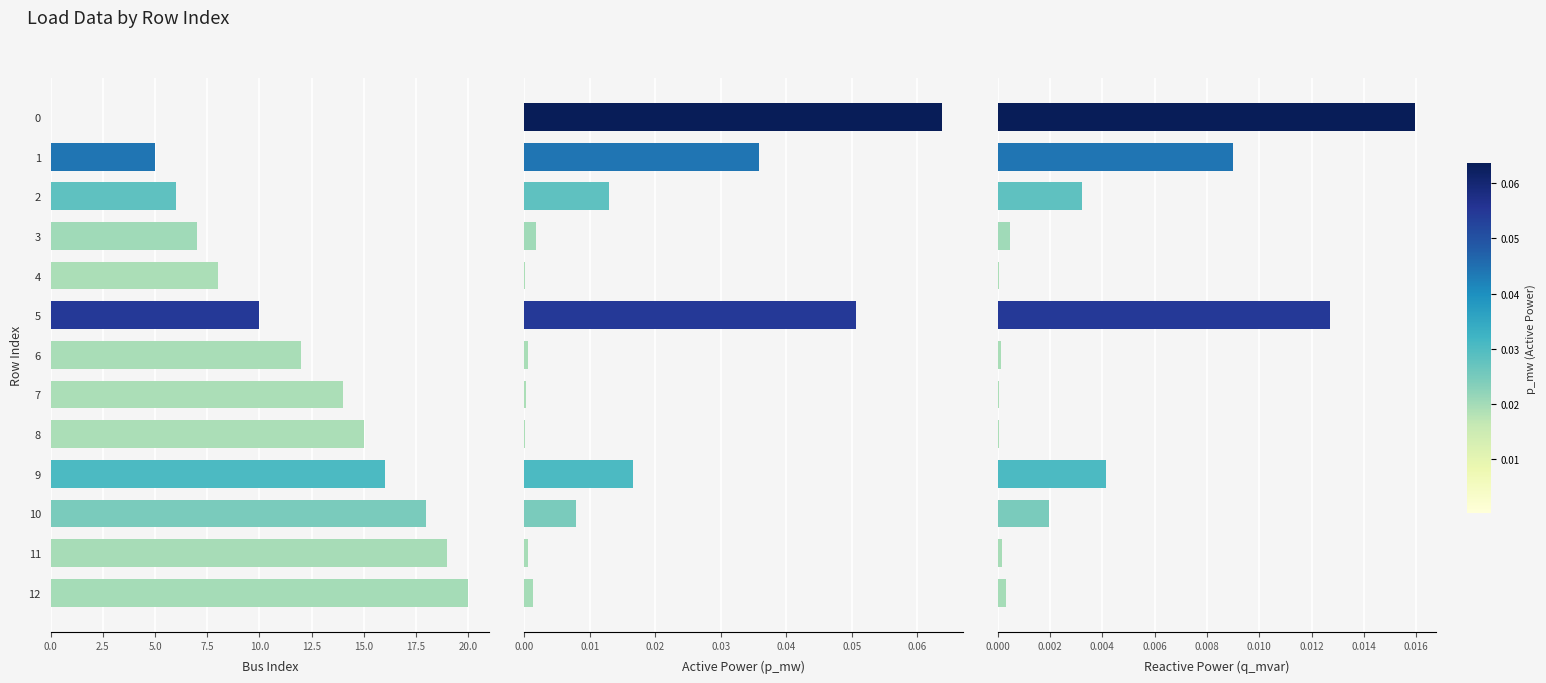

What is the sum of all Bus Index values?

150.0